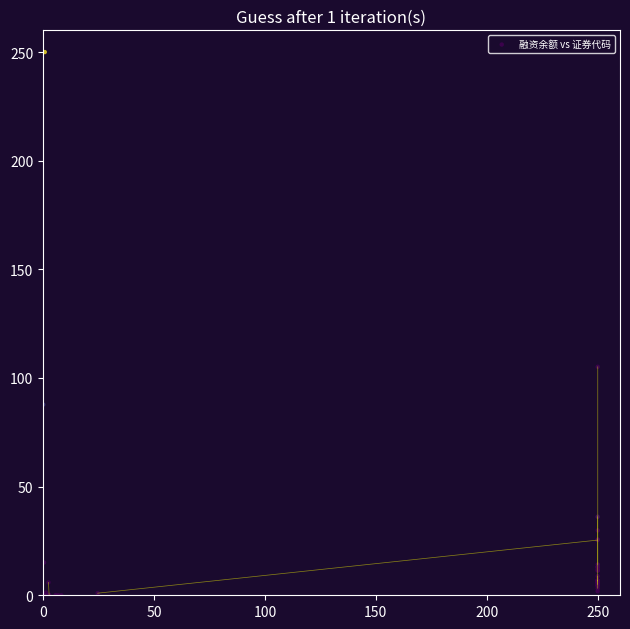

What Y value in the scatter plot is closest to 125?

105.2